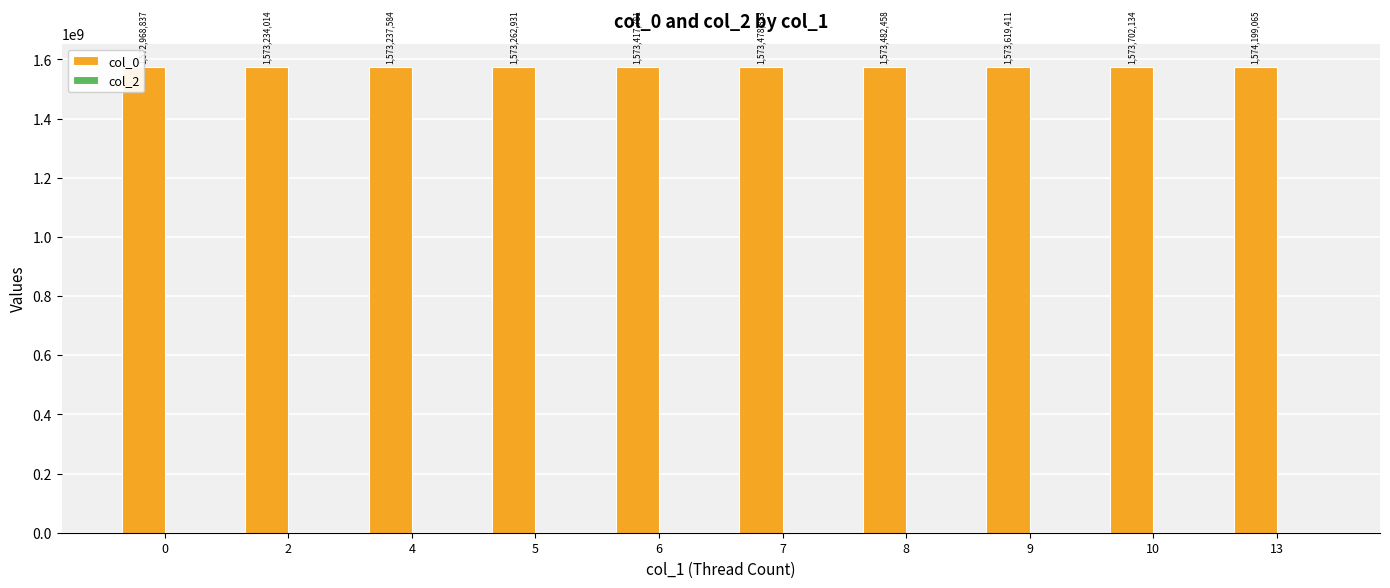

Which series changed the most between 0 and 10?

col_0